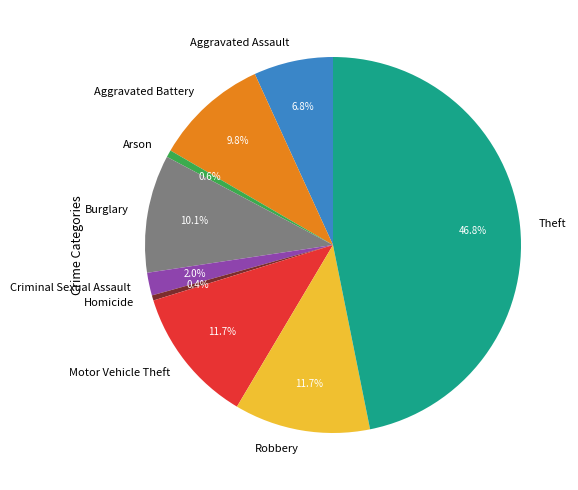

Combined, what portion of the pie is Criminal Sexual Assault and Homicide?

2.4%